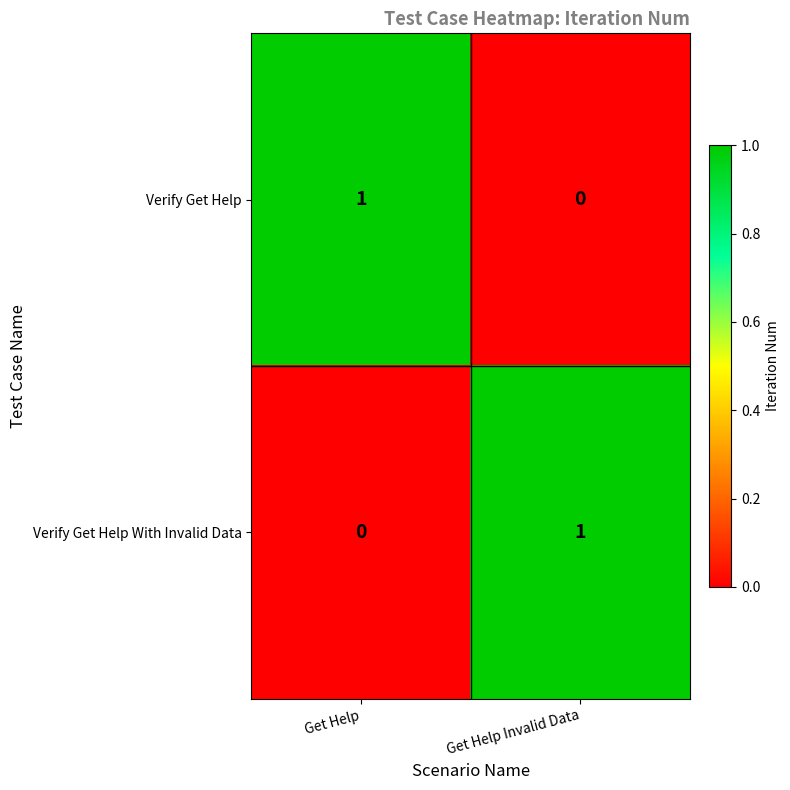

At which label is Verify Get Help With Invalid Data closest to 0?

Get Help